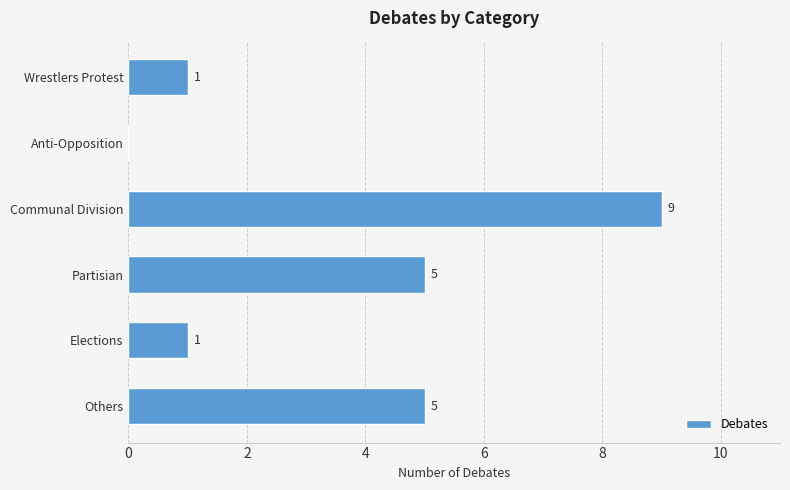

How many distinct data groups are displayed?

1